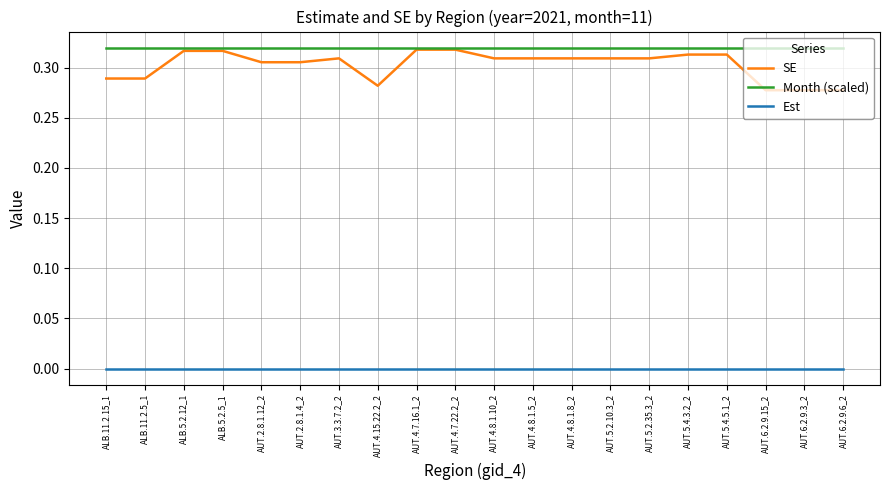

What position from the left is AUT.2.8.1.12_2?

5